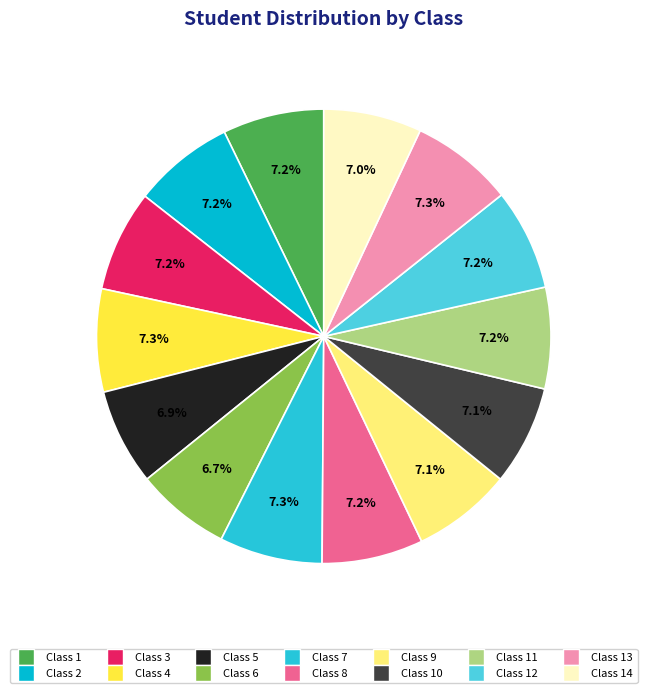

How many segments does this pie chart have?

14